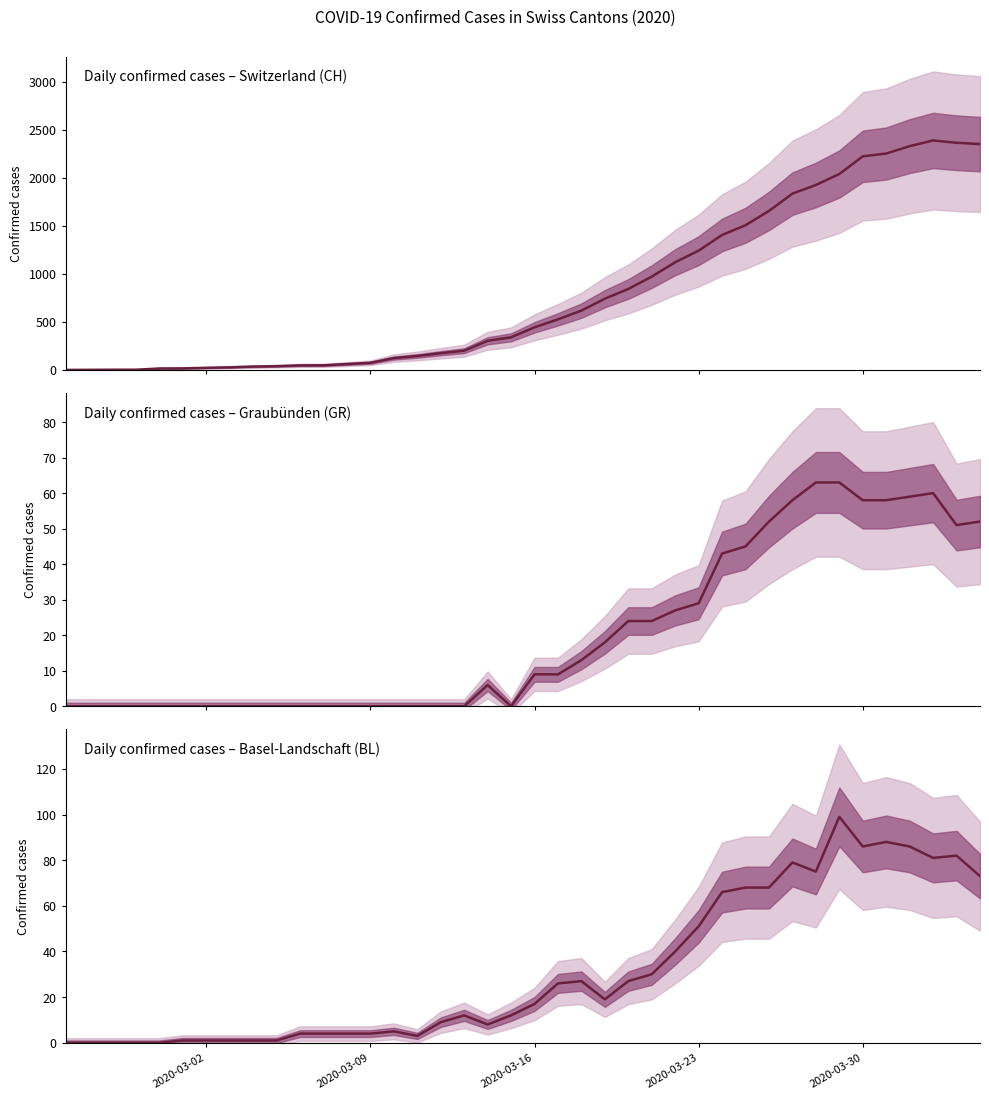

Rank the series by their maximum value, from highest to lowest.

CH, BL, GR